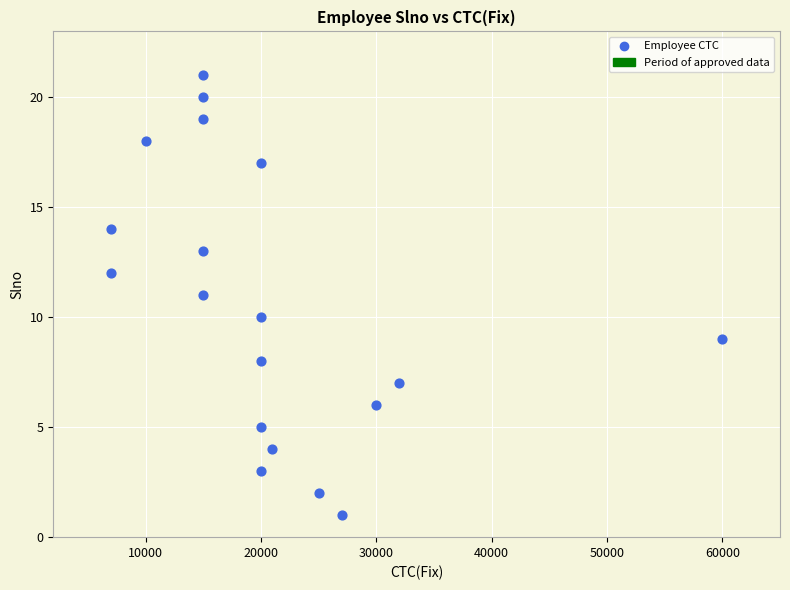

What is the range of X values (max minus min)?

53000